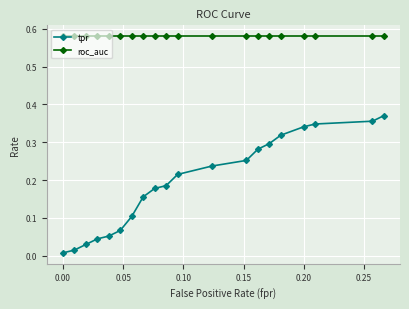

What are all the series names shown in the legend?

tpr, roc_auc